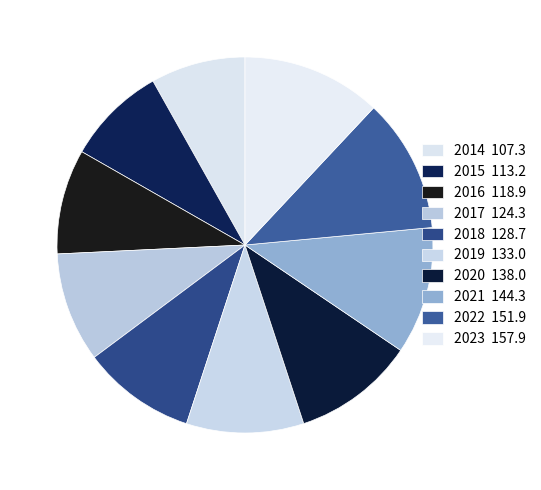

Count the number of slices in the pie.

10